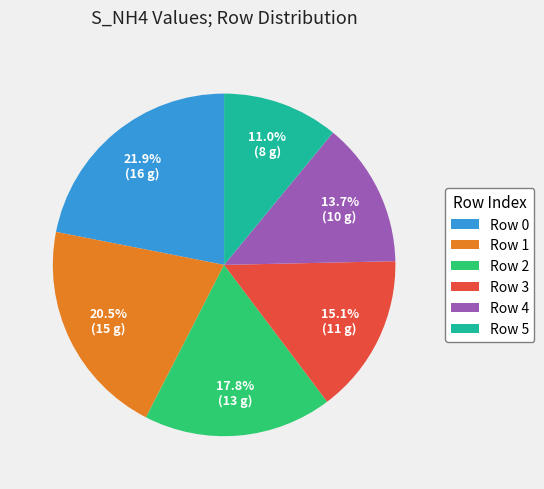

Is Row 1 the majority of the pie?

No